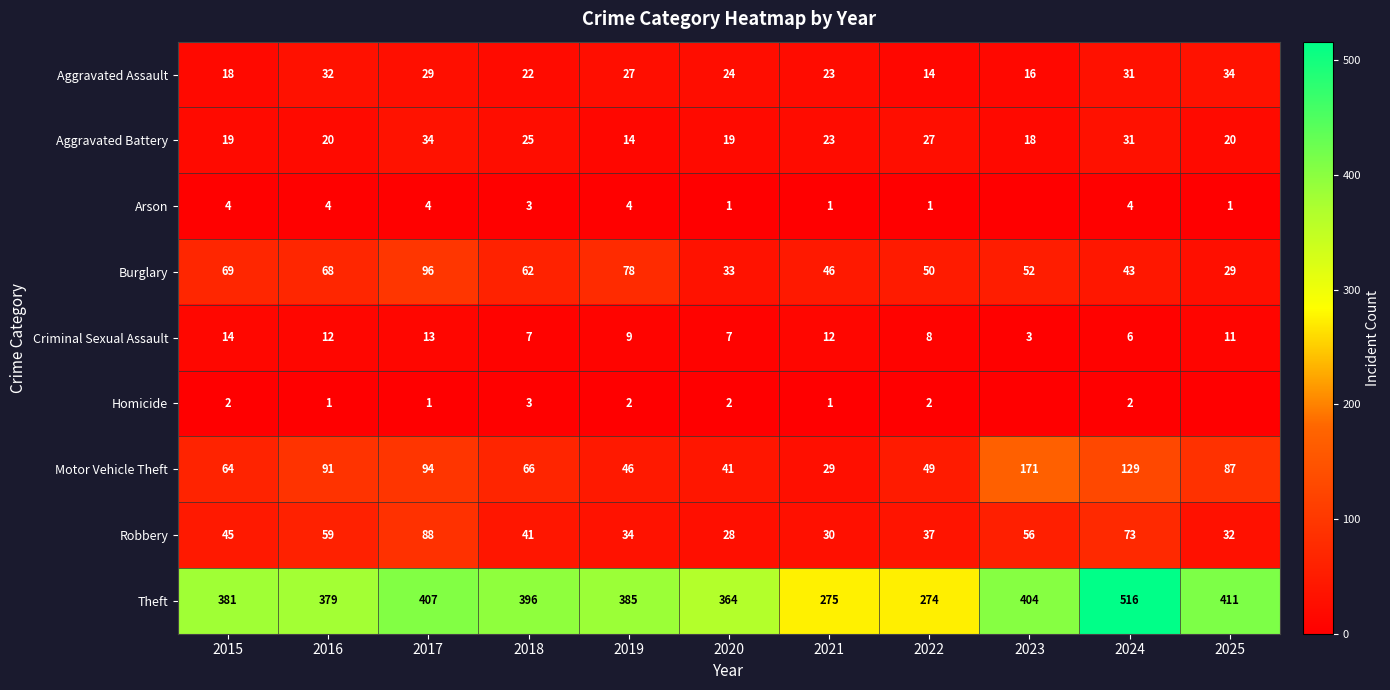

What is the sum of the Motor Vehicle Theft values at 2016 and 2023?

262